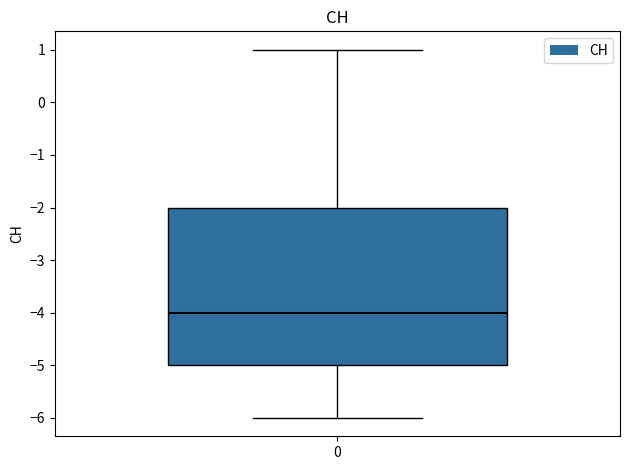

Transcribe this box plot: give where the median line is, the range the box spans, and where the two whiskers end, as read against the y-axis. The values are not printed on the chart, so give them approximately, as read against the axis.

median -4, box -5 to -2, whiskers -6 to 1